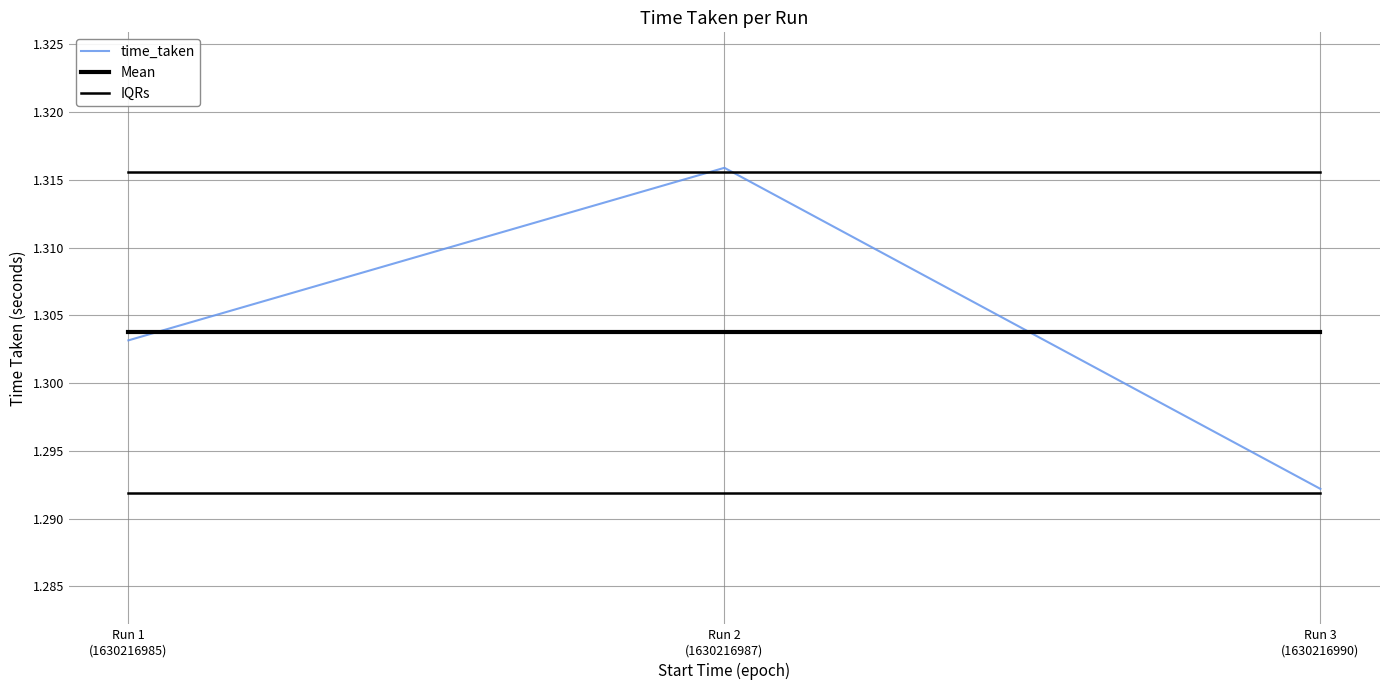

Is the value of Mean at Run 1
(1630216985) greater than the value of time_taken at Run 1
(1630216985)?

Yes